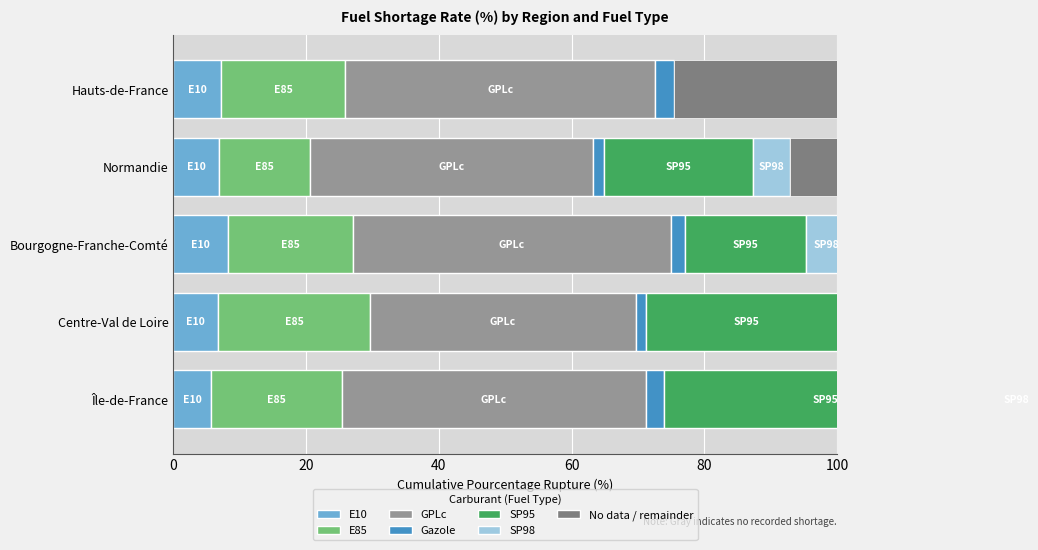

Reading left to right, what are all the values shown in this chart?

E10: 0=5.6	1=6.7	2=8.2	3=6.8	4=7.2
E85: 0=19.7	1=22.9	2=18.8	3=13.8	4=18.7
GPLc: 0=45.8	1=40.0	2=48.0	3=42.6	4=46.8
Gazole: 0=2.8	1=1.6	2=2.1	3=1.6	4=2.8
SP95: 0=48.8	1=30.4	2=18.2	3=22.6	4=0.0
SP98: 0=8.5	1=2.6	2=6.4	3=5.5	4=0.0